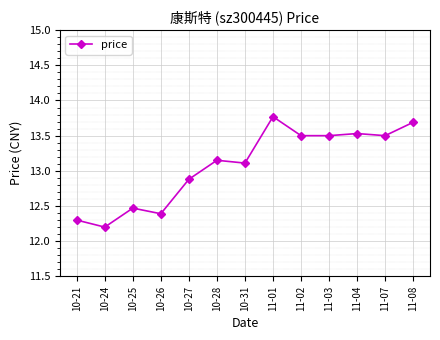

What is the label of the 5th point from the left?

10-27